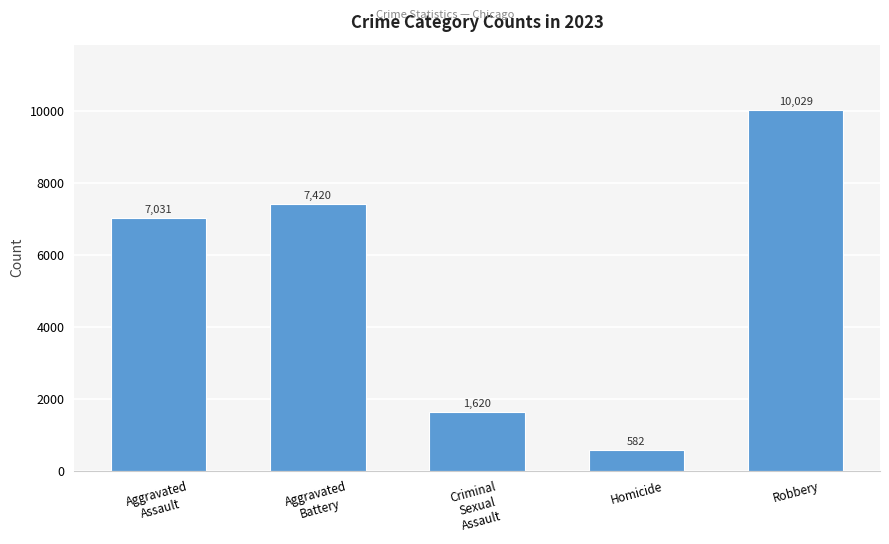

True or false: the data shows 1620 at Criminal
Sexual
Assault.

True